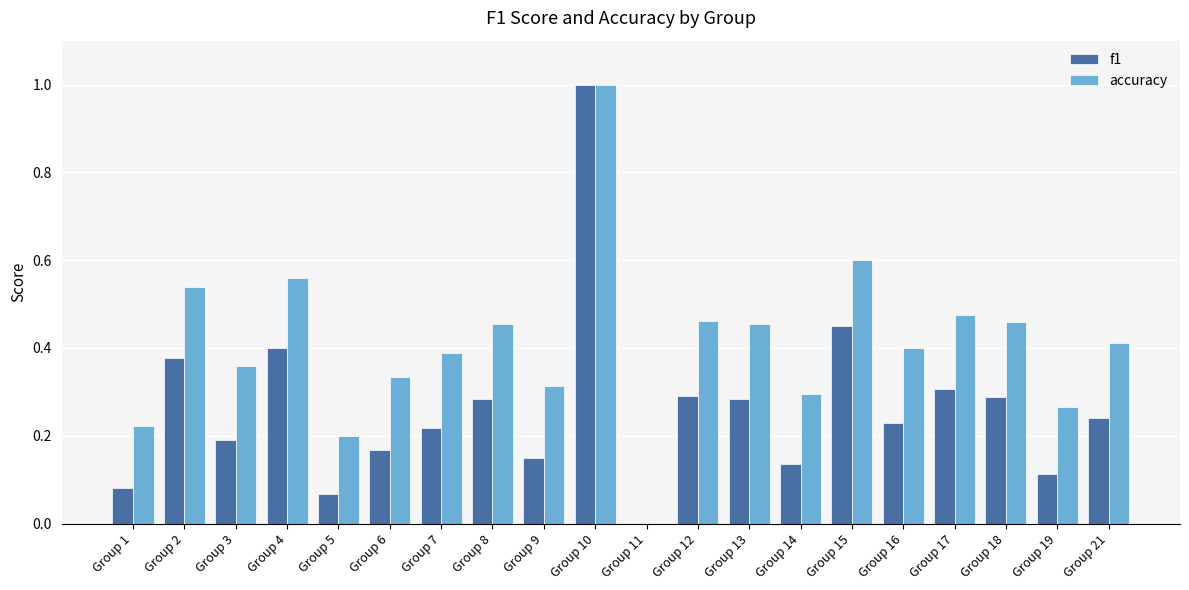

The value of f1 at Group 18 is 0.3. True or false?

True